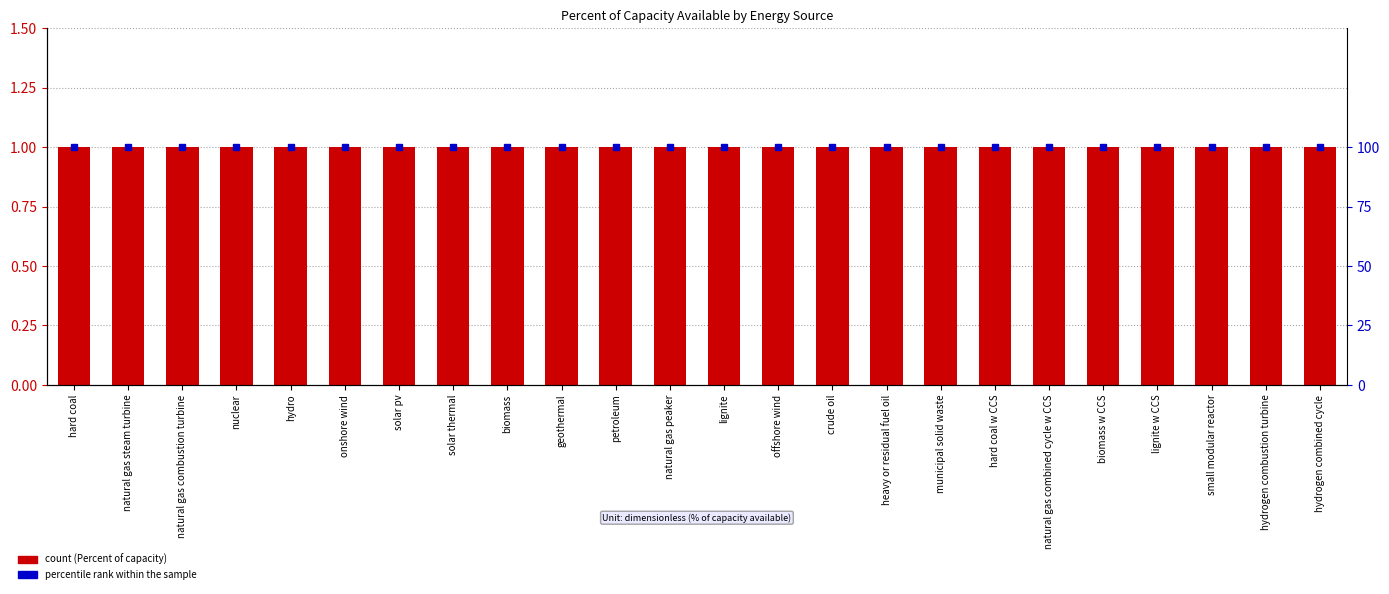

At which label does percentile rank within the sample reach its peak?

hard coal